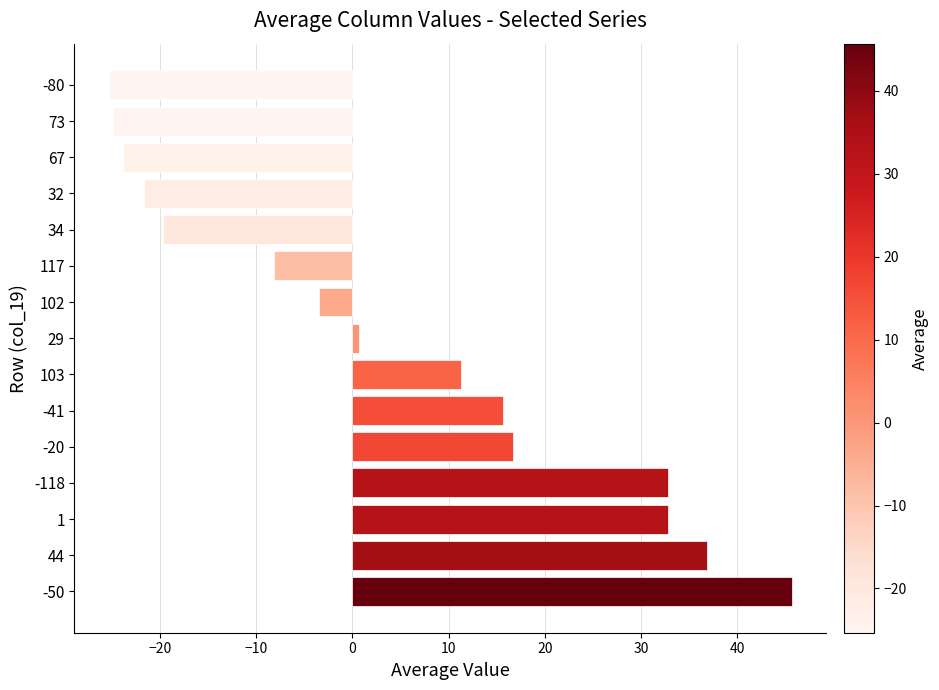

Which has a higher value, -80 or -50?

-50